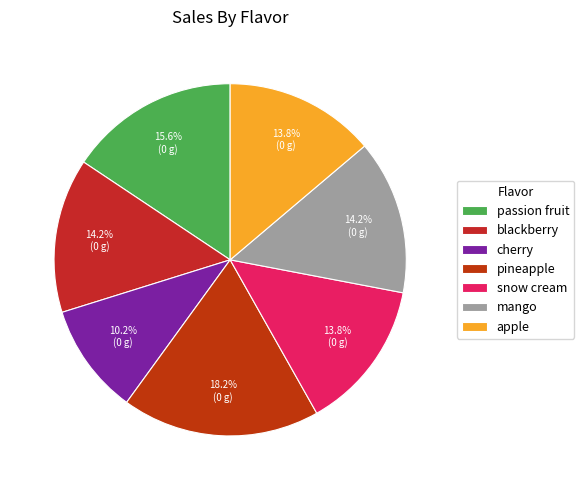

To the nearest percent, what is the difference between the largest and smallest slice percentages?

8%